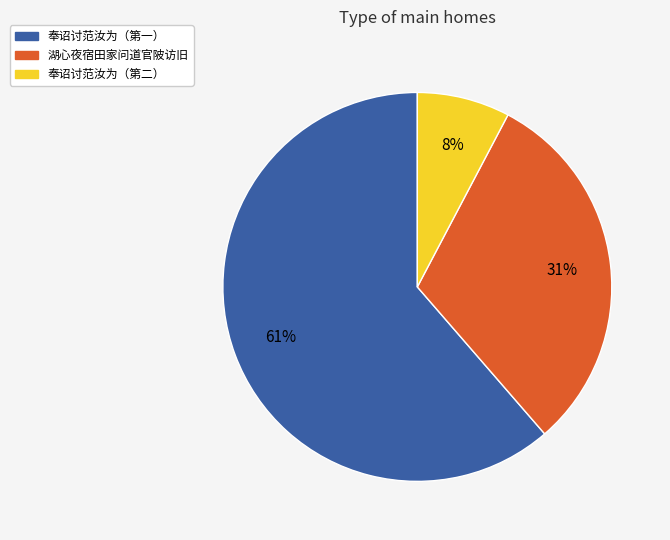

Does any single category account for the majority?

Yes